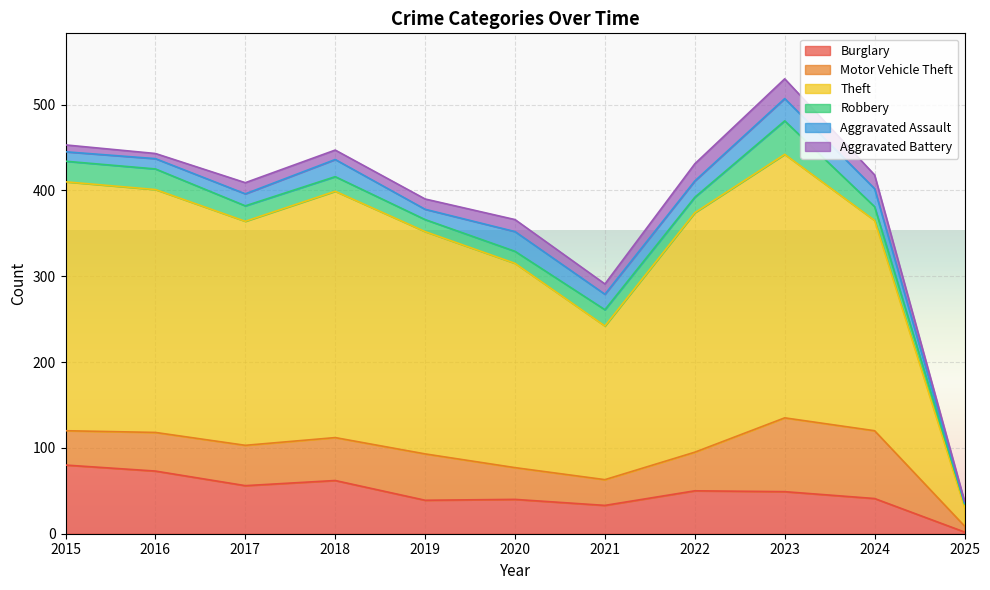

Reading left to right, extract all data points from this chart.

Burglary: 2015=80	2016=73	2017=56	2018=62	2019=39	2020=40	2021=33	2022=50	2023=49	2024=41	2025=2
Motor Vehicle Theft: 2015=40	2016=45	2017=47	2018=50	2019=54	2020=37	2021=30	2022=45	2023=86	2024=79	2025=7
Theft: 2015=290	2016=283	2017=261	2018=287	2019=259	2020=238	2021=179	2022=279	2023=307	2024=245	2025=22
Robbery: 2015=24	2016=24	2017=18	2018=17	2019=14	2020=14	2021=19	2022=18	2023=39	2024=16	2025=4
Aggravated Assault: 2015=11	2016=12	2017=14	2018=20	2019=12	2020=23	2021=18	2022=19	2023=26	2024=21	2025=1
Aggravated Battery: 2015=8	2016=6	2017=13	2018=11	2019=12	2020=14	2021=12	2022=20	2023=23	2024=16	2025=2